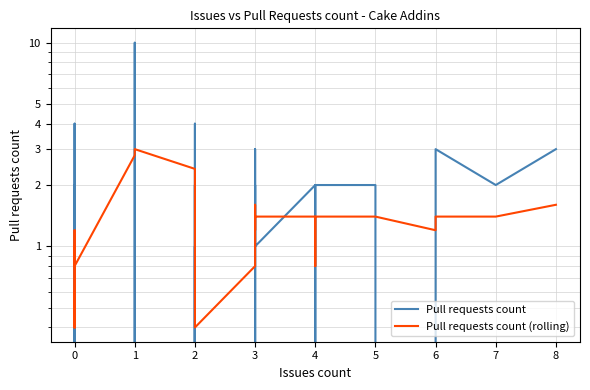

How many data points in Pull requests count (rolling) are less than 1?

14